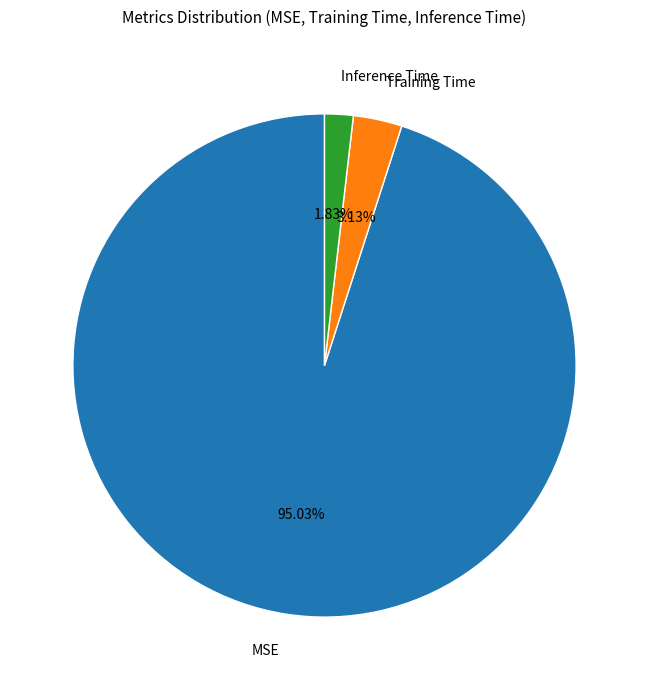

What percentage is the Inference Time slice, to the nearest percent?

2%